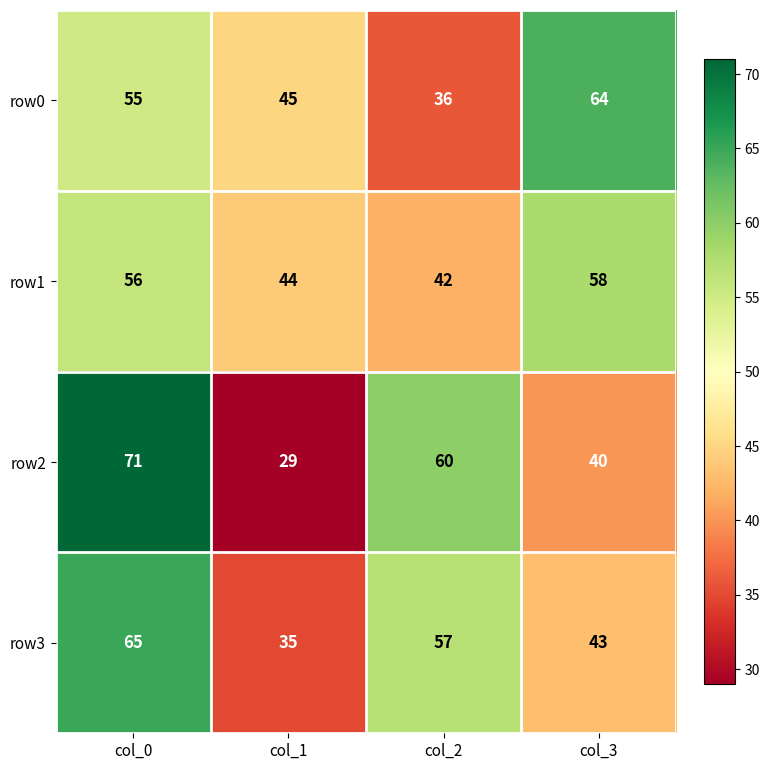

What is the maximum value shown in the chart?

71